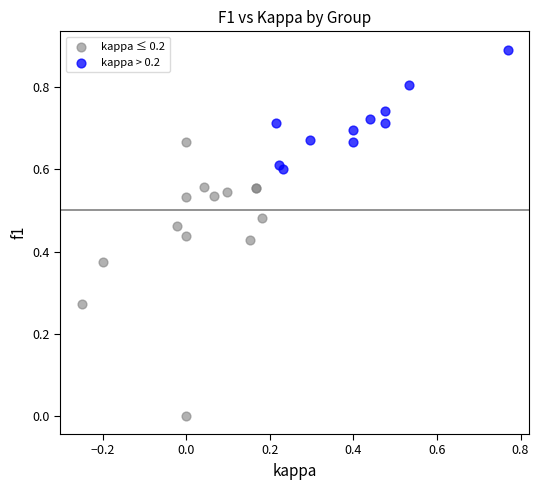

Which series contains the lowest Y value?

kappa ≤ 0.2